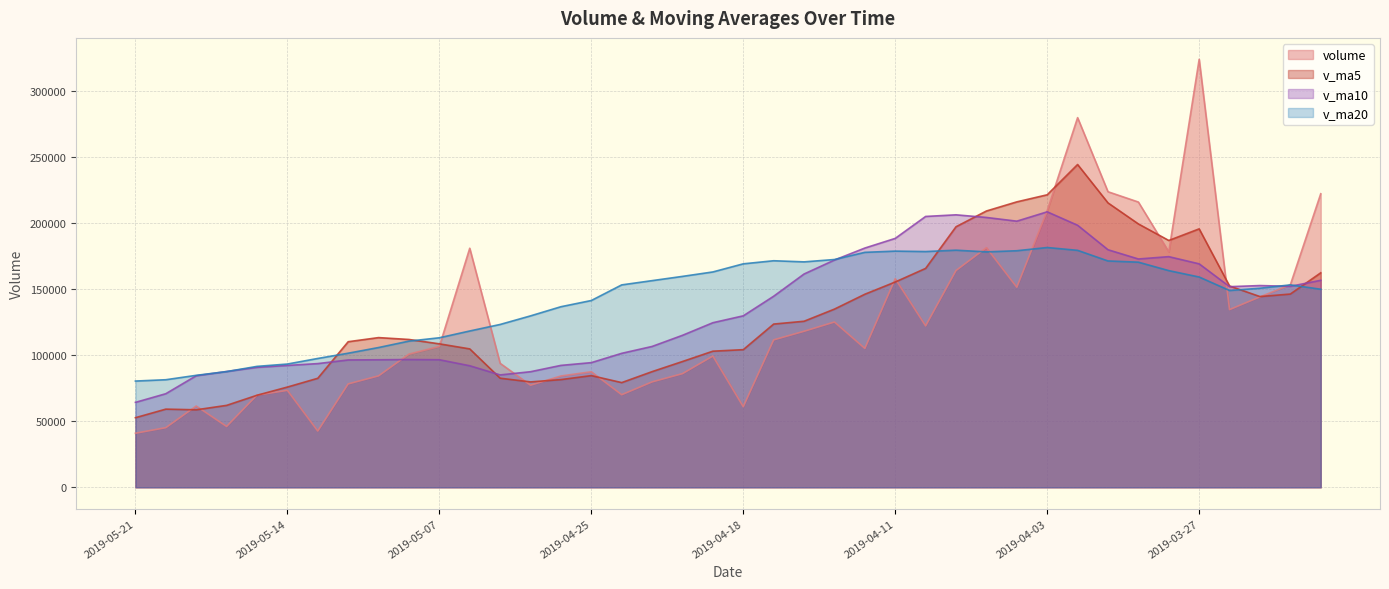

Reading left to right, extract all data points from this chart.

volume: 2019-05-21=40968.2	2019-05-20=45192.5	2019-05-17=61584.7	2019-05-16=46101.0	2019-05-15=69878.6	2019-05-14=73475.4	2019-05-13=42646.6	2019-05-10=78355.8	2019-05-09=84452.8	2019-05-08=100936.2	2019-05-07=106740.8	2019-05-06=181199.5	2019-04-30=93964.6	2019-04-29=77372.8	2019-04-26=84364.5	2019-04-25=87576.0	2019-04-24=70173.2	2019-04-23=79885.2	2019-04-22=86143.2	2019-04-19=99486.9	2019-04-18=61074.2	2019-04-17=111737.5	2019-04-16=118254.3	2019-04-15=125274.2	2019-04-12=105266.4	2019-04-11=158092.8	2019-04-10=122356.3	2019-04-09=164318.3	2019-04-08=181616.4	2019-04-04=151641.8	2019-04-03=209666.6	2019-04-02=280183.6	2019-04-01=224019.2	2019-03-29=216210.7	2019-03-28=178473.5	2019-03-27=324410.1	2019-03-26=134688.9	2019-03-25=144329.2	2019-03-22=153496.3	2019-03-21=222493.9
v_ma5: 2019-05-21=52745.0	2019-05-20=59246.5	2019-05-17=58737.3	2019-05-16=62091.5	2019-05-15=69761.9	2019-05-14=75973.4	2019-05-13=82626.4	2019-05-10=110337.0	2019-05-09=113458.8	2019-05-08=112042.8	2019-05-07=108728.4	2019-05-06=104895.5	2019-04-30=82690.2	2019-04-29=79874.3	2019-04-26=81628.4	2019-04-25=84652.9	2019-04-24=79352.5	2019-04-23=87665.4	2019-04-22=95339.2	2019-04-19=103165.4	2019-04-18=104321.3	2019-04-17=123725.0	2019-04-16=125848.8	2019-04-15=135061.6	2019-04-12=146330.0	2019-04-11=155605.1	2019-04-10=165919.9	2019-04-09=197485.3	2019-04-08=209425.5	2019-04-04=216344.4	2019-04-03=221710.7	2019-04-02=244659.4	2019-04-01=215560.5	2019-03-29=199622.5	2019-03-28=187079.6	2019-03-27=195883.7	2019-03-26=152561.2	2019-03-25=144561.3	2019-03-22=146471.9	2019-03-21=162569.9
v_ma10: 2019-05-21=64359.2	2019-05-20=70936.5	2019-05-17=84537.2	2019-05-16=87775.1	2019-05-15=90902.3	2019-05-14=92350.9	2019-05-13=93761.0	2019-05-10=96513.6	2019-05-09=96666.6	2019-05-08=96835.6	2019-05-07=96690.7	2019-05-06=92124.0	2019-04-30=85177.8	2019-04-29=87606.8	2019-04-26=92396.9	2019-04-25=94487.1	2019-04-24=101538.8	2019-04-23=106757.1	2019-04-22=115200.4	2019-04-19=124747.7	2019-04-18=129963.2	2019-04-17=144822.5	2019-04-16=161667.1	2019-04-15=172243.5	2019-04-12=181337.2	2019-04-11=188657.9	2019-04-10=205289.6	2019-04-09=206522.9	2019-04-08=204524.0	2019-04-04=201712.0	2019-04-03=208797.2	2019-04-02=198610.3	2019-04-01=180060.9	2019-03-29=173047.2	2019-03-28=174824.8	2019-03-27=169364.7	2019-03-26=152059.6	2019-03-25=152908.2	2019-03-22=152313.6	2019-03-21=156891.0
v_ma20: 2019-05-21=80524.9	2019-05-20=81530.2	2019-05-17=84857.5	2019-05-16=87691.0	2019-05-15=91649.6	2019-05-14=93419.0	2019-05-13=97649.9	2019-05-10=101635.4	2019-05-09=105933.5	2019-05-08=110791.7	2019-05-07=113326.9	2019-05-06=118473.2	2019-04-30=123422.4	2019-04-29=129925.2	2019-04-26=136867.1	2019-04-25=141572.5	2019-04-24=153414.2	2019-04-23=156640.0	2019-04-22=159862.2	2019-04-19=163229.9	2019-04-18=169380.2	2019-04-17=171716.4	2019-04-16=170864.0	2019-04-15=172645.4	2019-04-12=178081.0	2019-04-11=179011.3	2019-04-10=178674.6	2019-04-09=179715.5	2019-04-08=178418.8	2019-04-04=179301.5	2019-04-03=181742.1	2019-04-02=179604.3	2019-04-01=171553.1	2019-03-29=170634.2	2019-03-28=164231.2	2019-03-27=159383.9	2019-03-26=149162.4	2019-03-25=150871.7	2019-03-22=153424.2	2019-03-21=150112.1